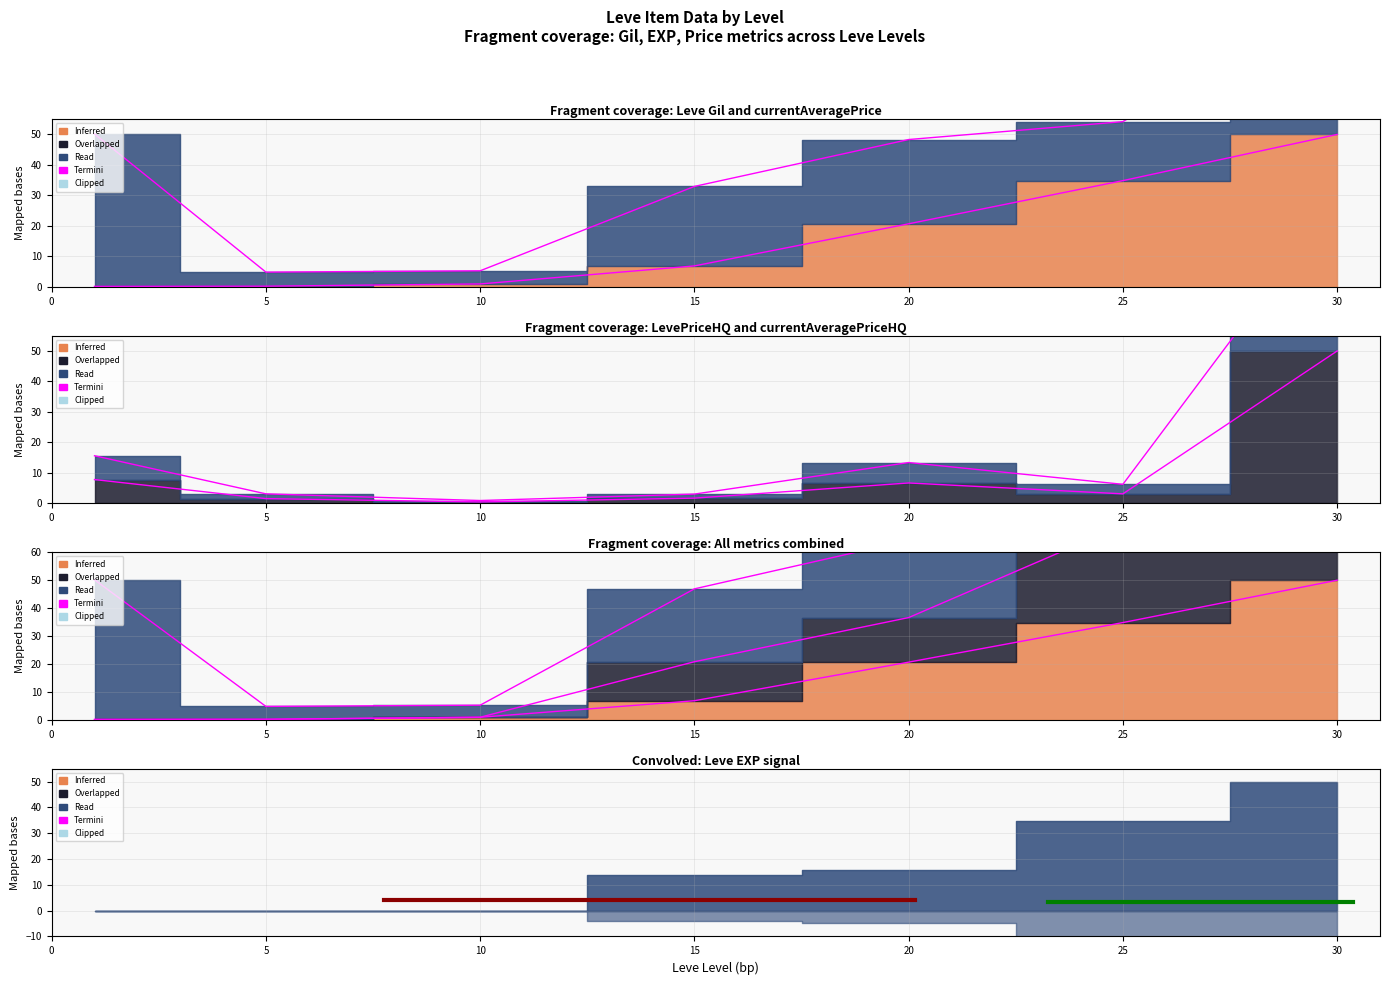

What is the average value?

58.1